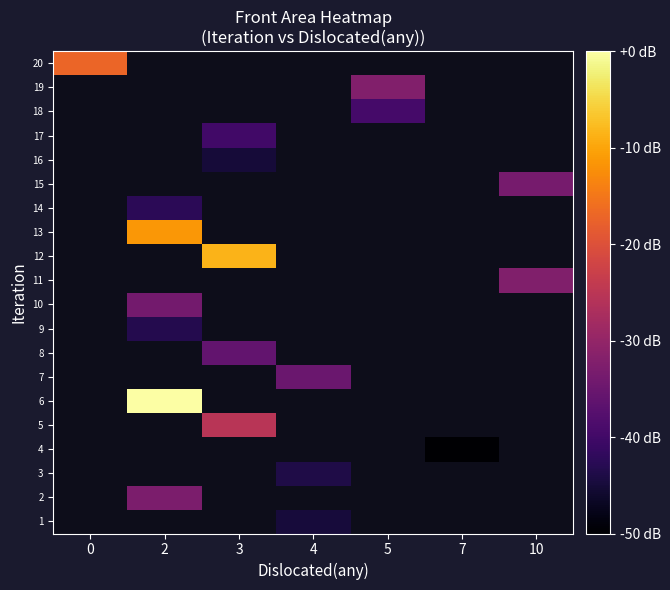

Count the number of categories in the chart.

7